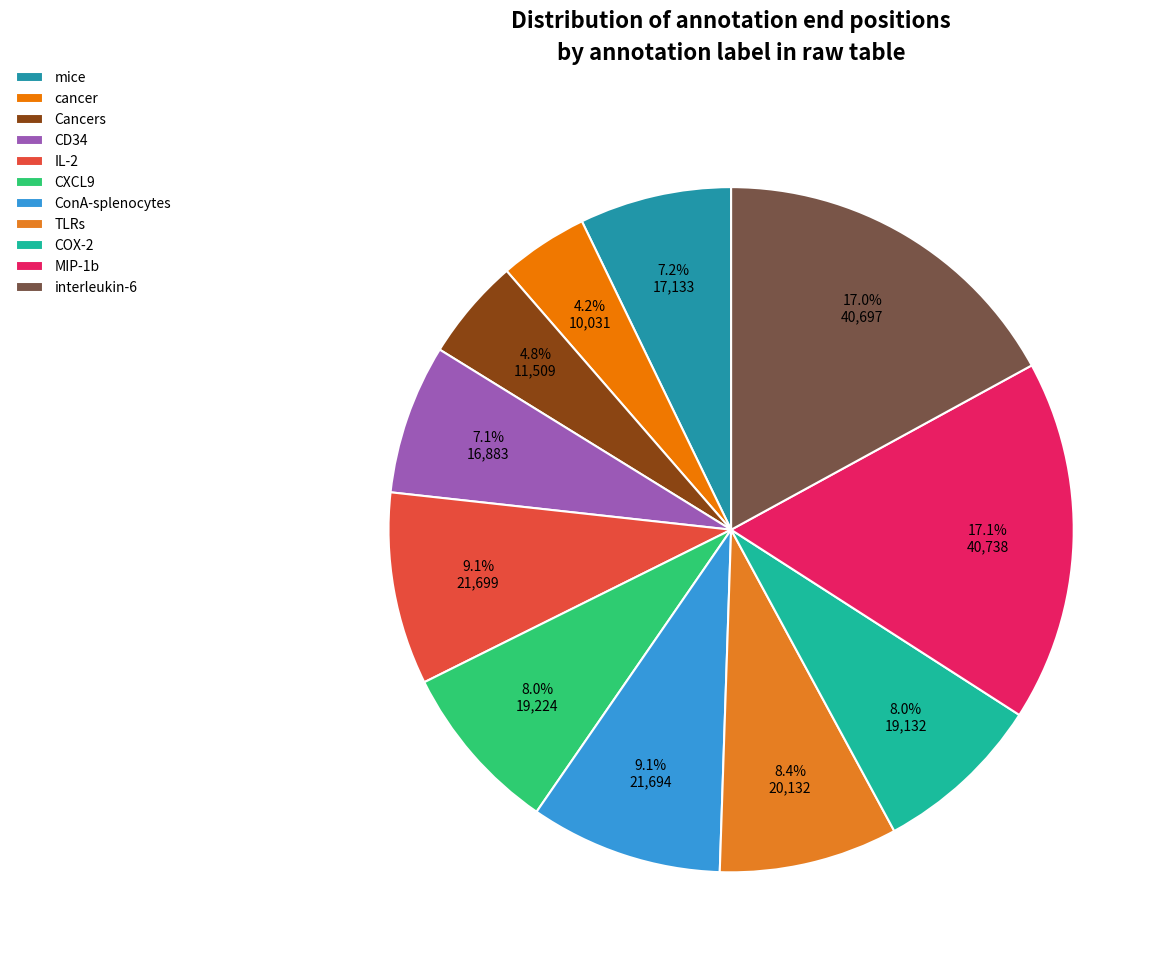

To the nearest percent, what is the average slice percentage?

9%